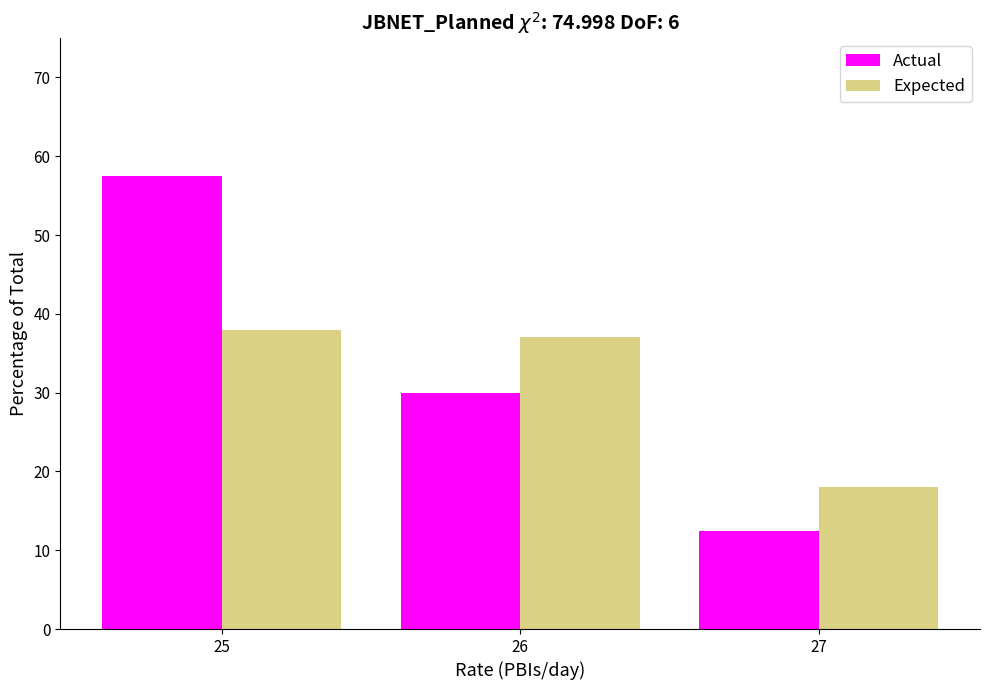

At which label is Expected closest to 28?

26